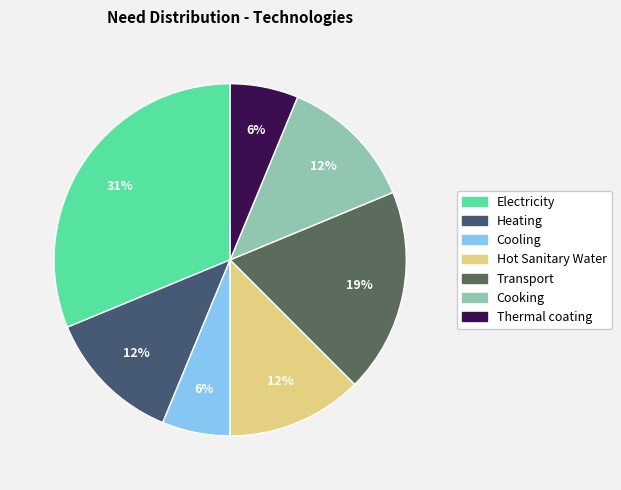

What is the largest slice in the pie chart?

Electricity